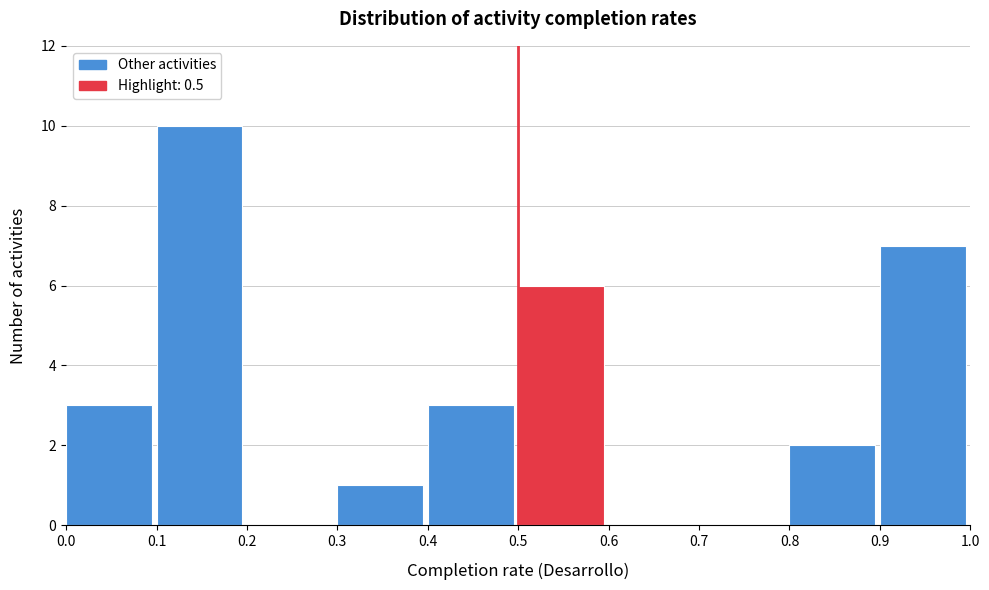

Which range on the x-axis has the tallest bar?

0.1 to 0.2